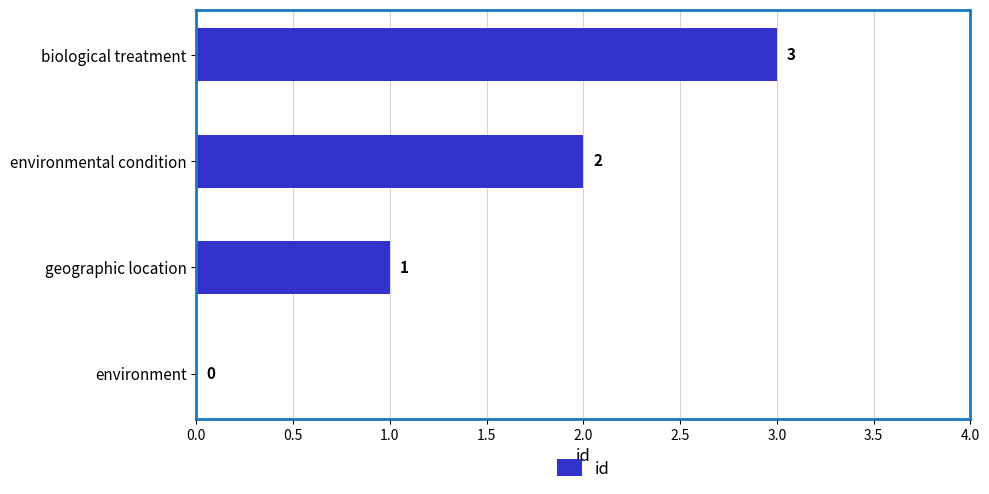

The value at geographic location is 1. True or false?

True